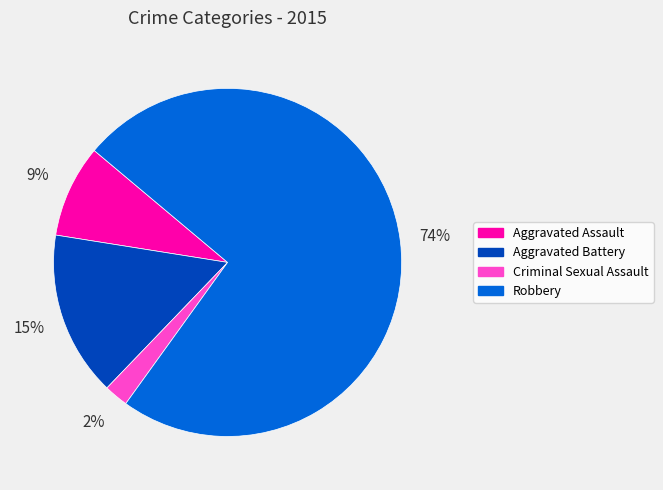

Which has a higher value, Aggravated Battery or Criminal Sexual Assault?

Aggravated Battery